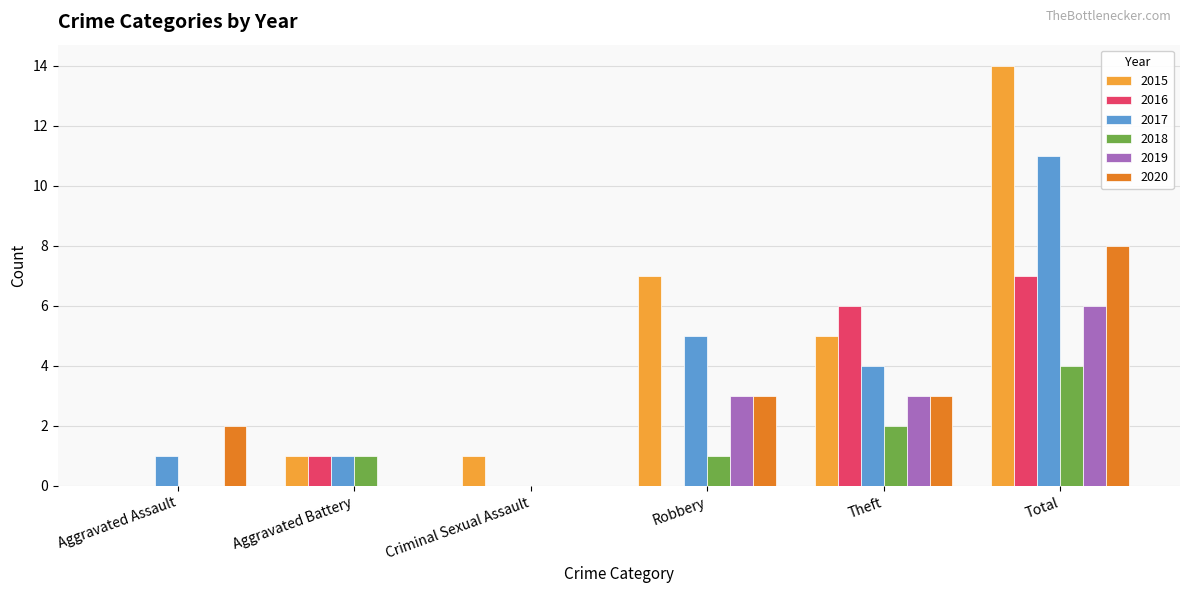

At which category does the chart reach its peak across all series?

Total